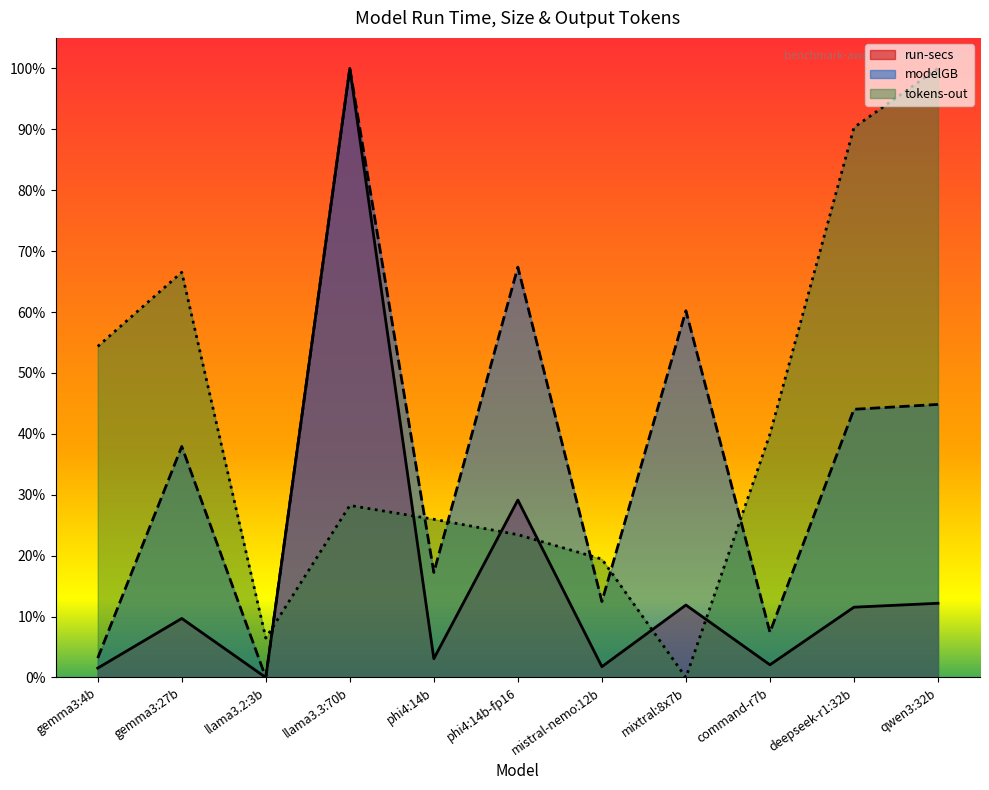

The tokens-out series shows 0.8 at gemma3:4b. True or false?

False